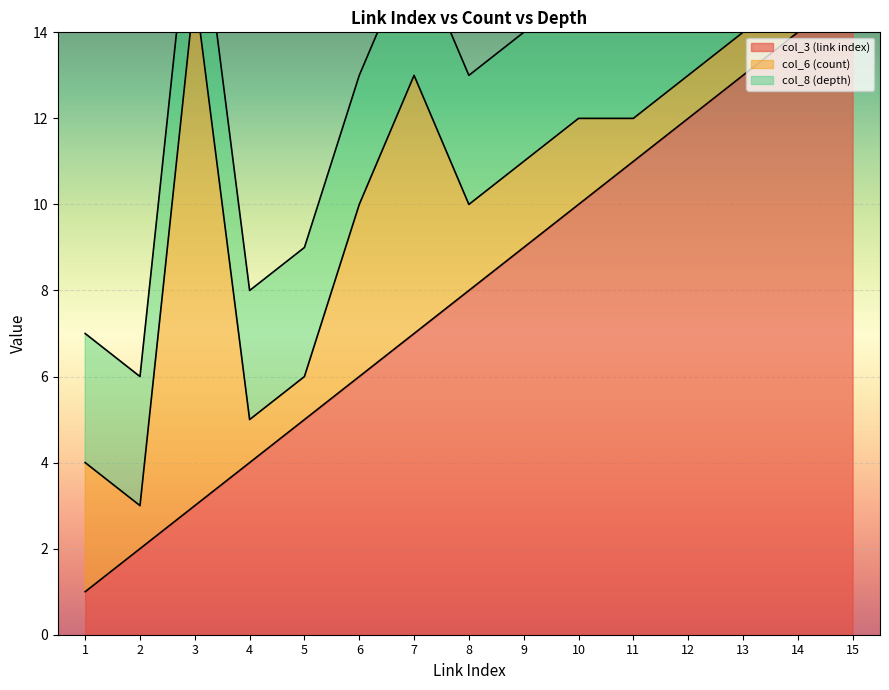

True or false: col_8 (depth) has a value of 3 at 15.

True